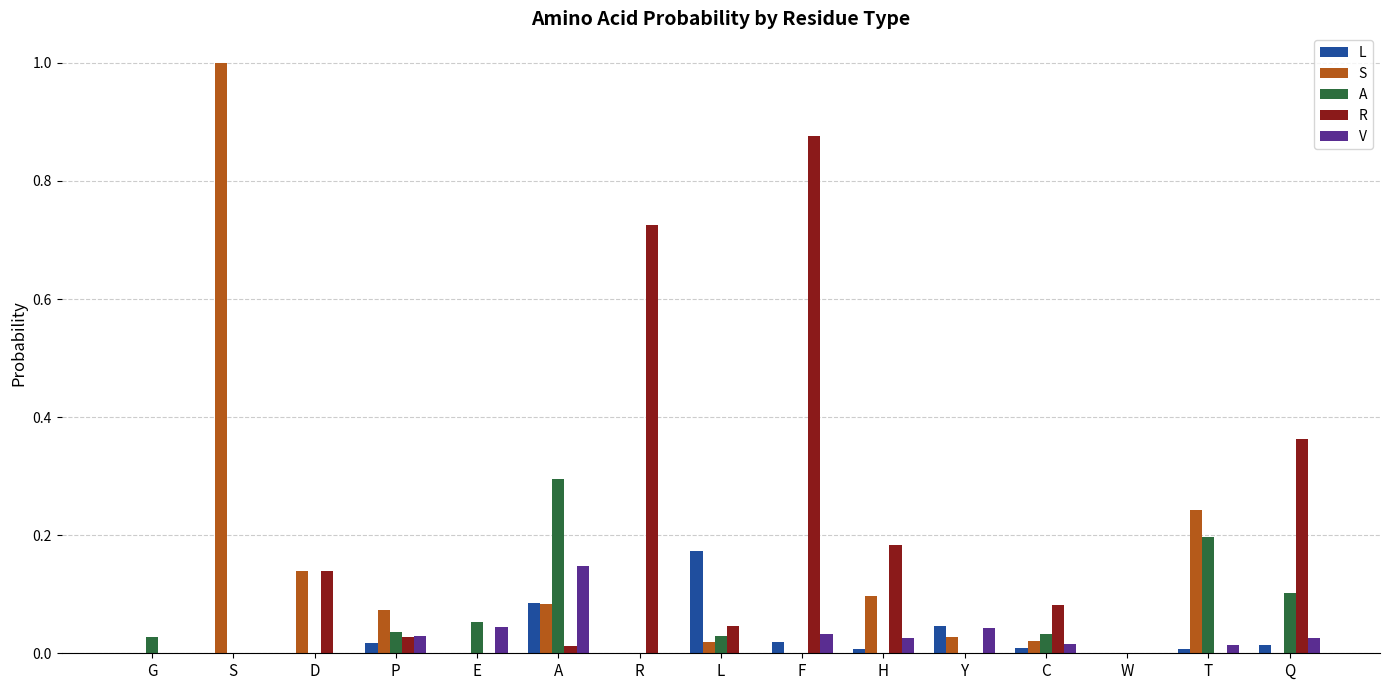

Which series changed the most between P and H?

R